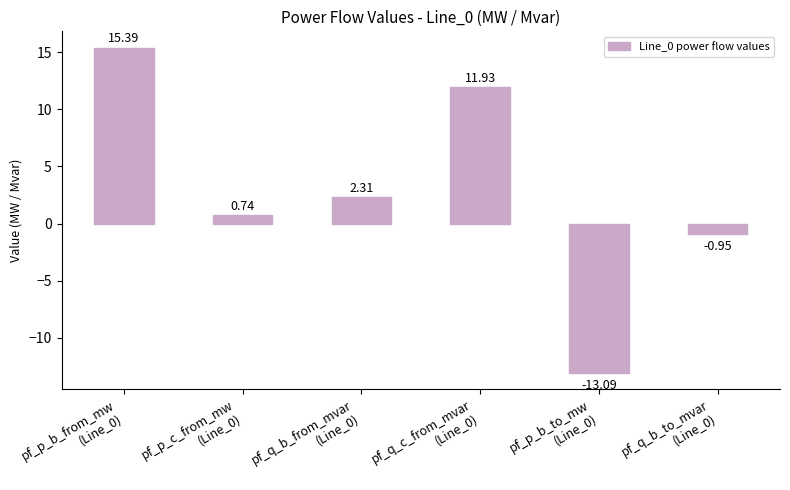

Which has a higher value, pf_q_b_to_mvar
(Line_0) or pf_p_c_from_mw
(Line_0)?

pf_p_c_from_mw
(Line_0)